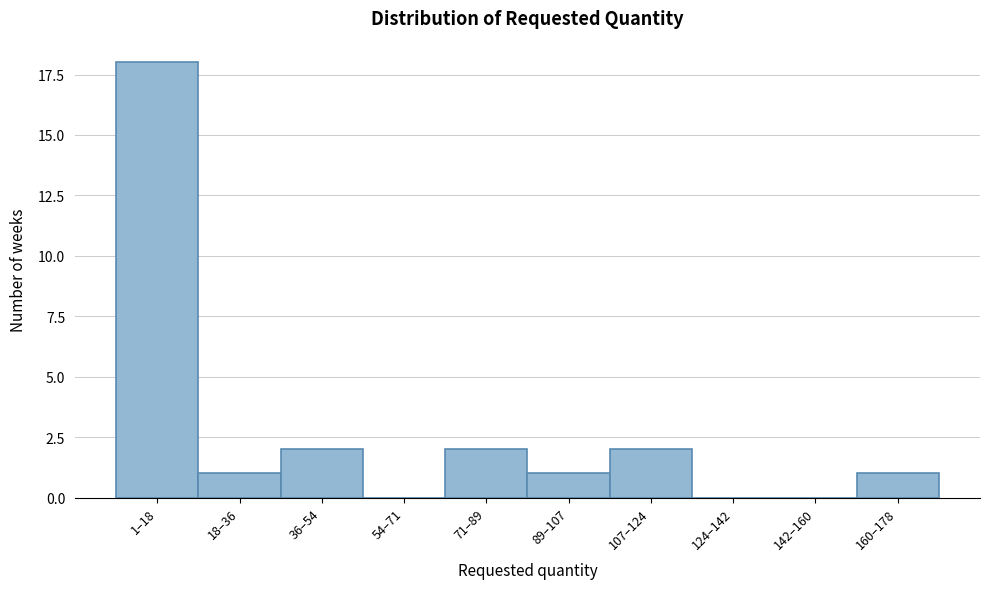

Reading left to right, what are all the values shown in this chart?

1–18=18	18–36=1	36–54=2	54–71=0	71–89=2	89–107=1	107–124=2	124–142=0	142–160=0	160–178=1